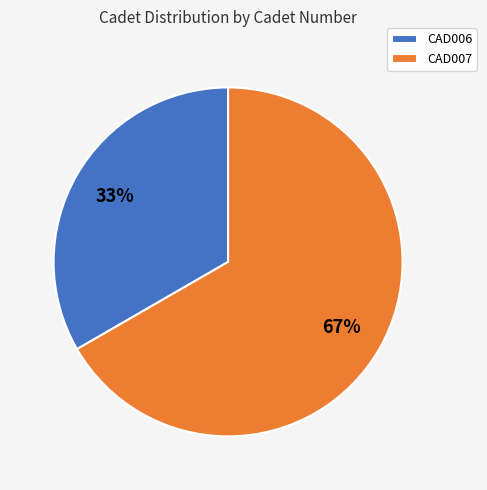

Which slice is the smallest?

CAD006